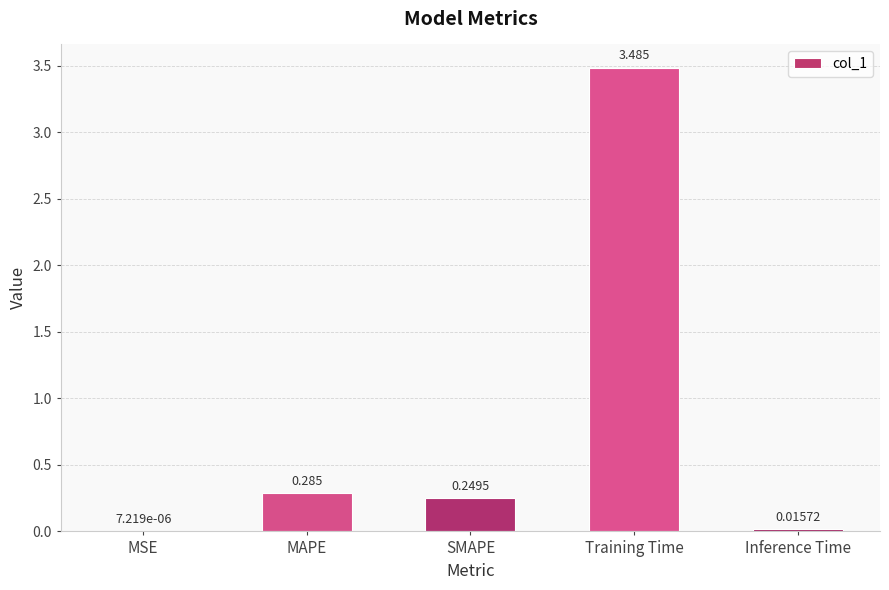

Which has a higher value, Training Time or Inference Time?

Training Time